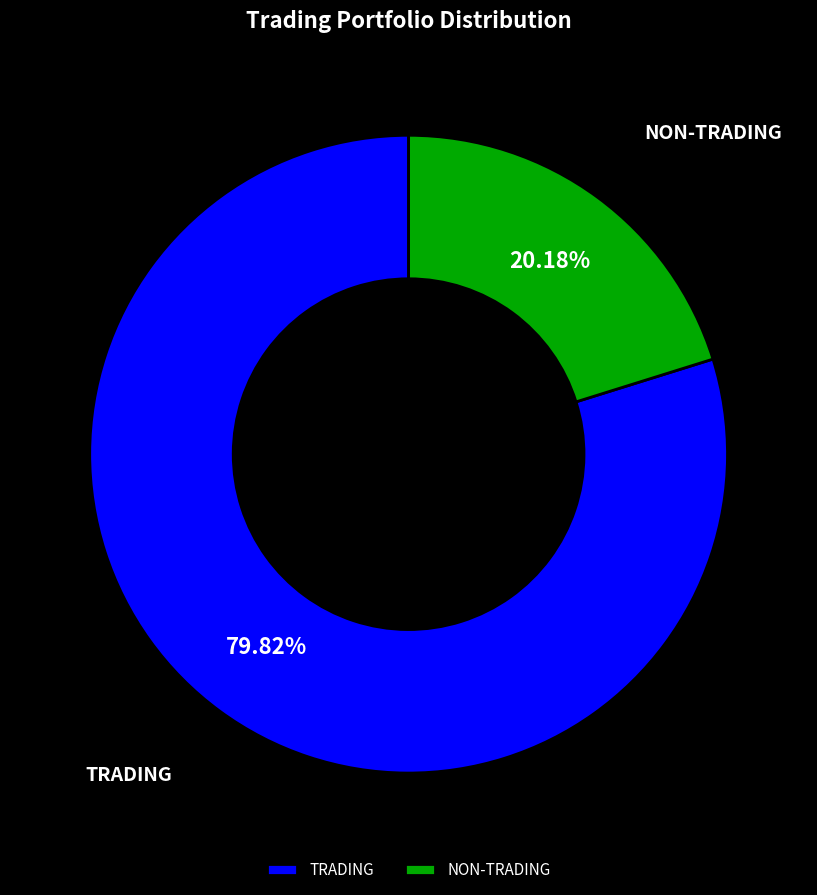

Count the number of slices in the pie.

2